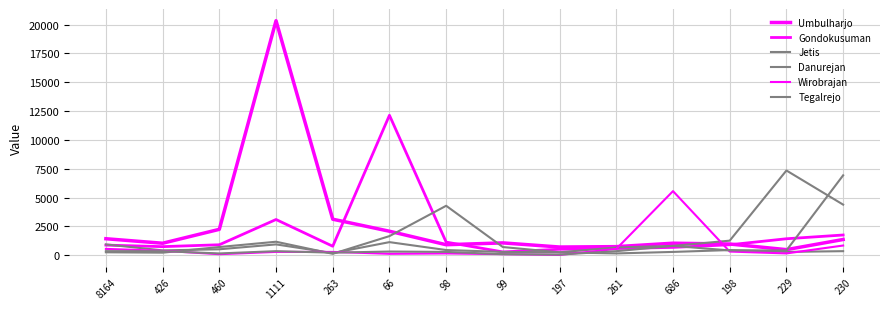

Rank the series at 1111 from highest to lowest value.

Umbulharjo, Gondokusuman, Danurejan, Jetis, Tegalrejo, Wirobrajan